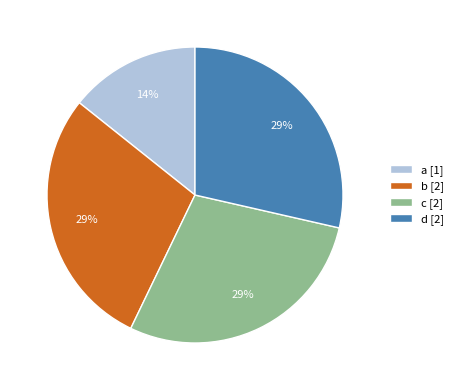

Which slice is the smallest?

a